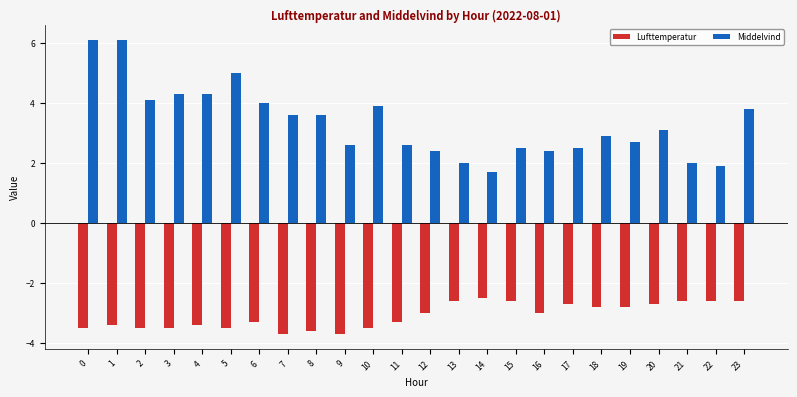

What is the sum of all Lufttemperatur values?

-74.4